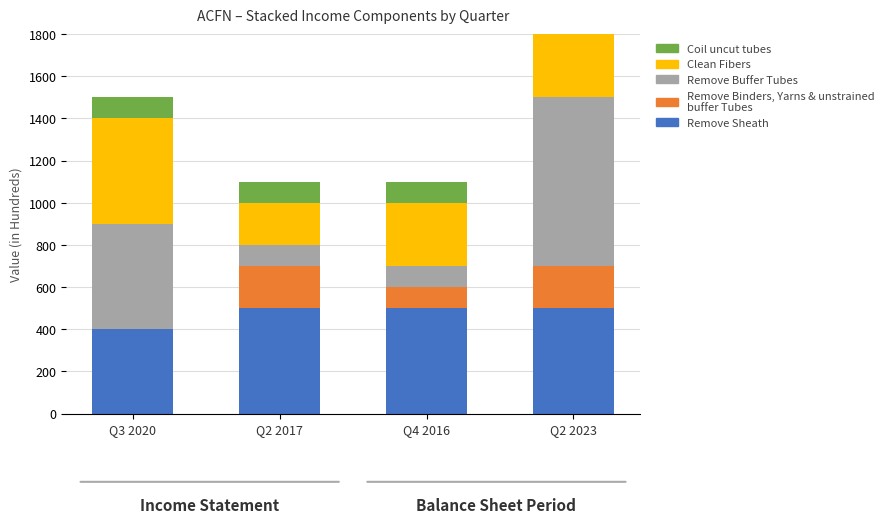

Which label corresponds to the largest value in the chart?

Q2 2023